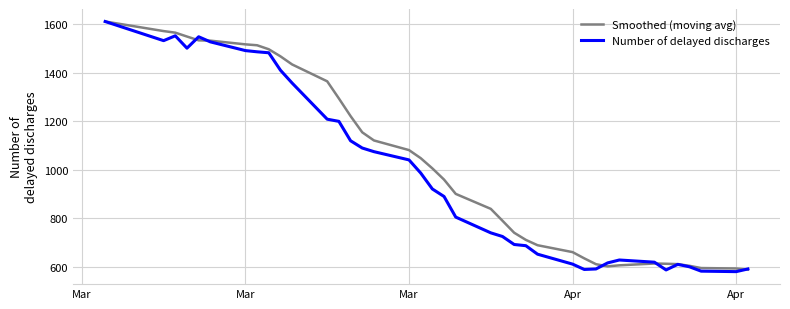

What is the greatest value displayed?

1612.0